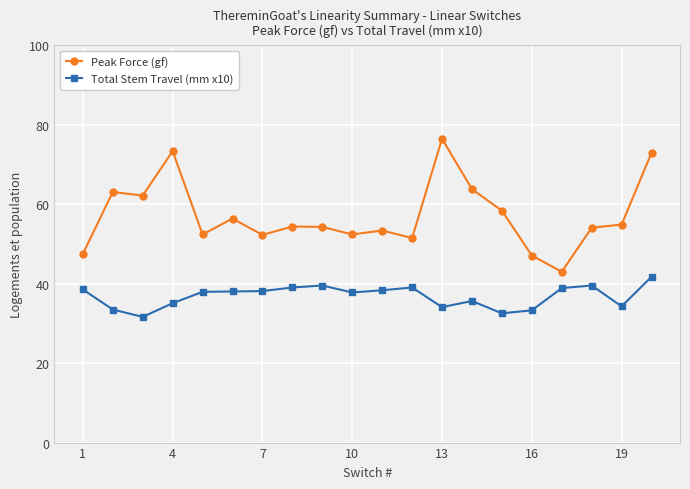

Which series has the largest total across all categories?

Peak Force (gf)